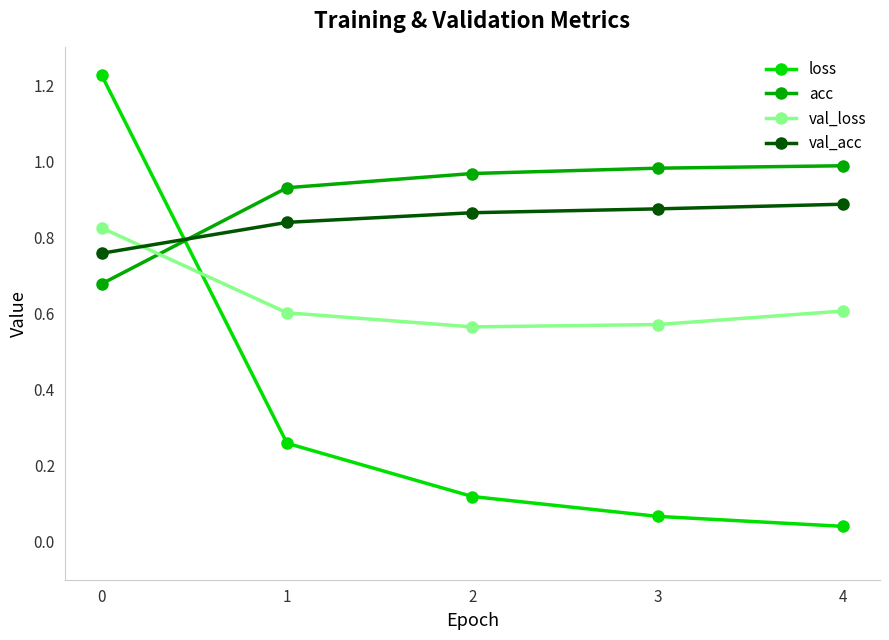

Is the value of acc at 2 greater than the value of loss at 2?

Yes